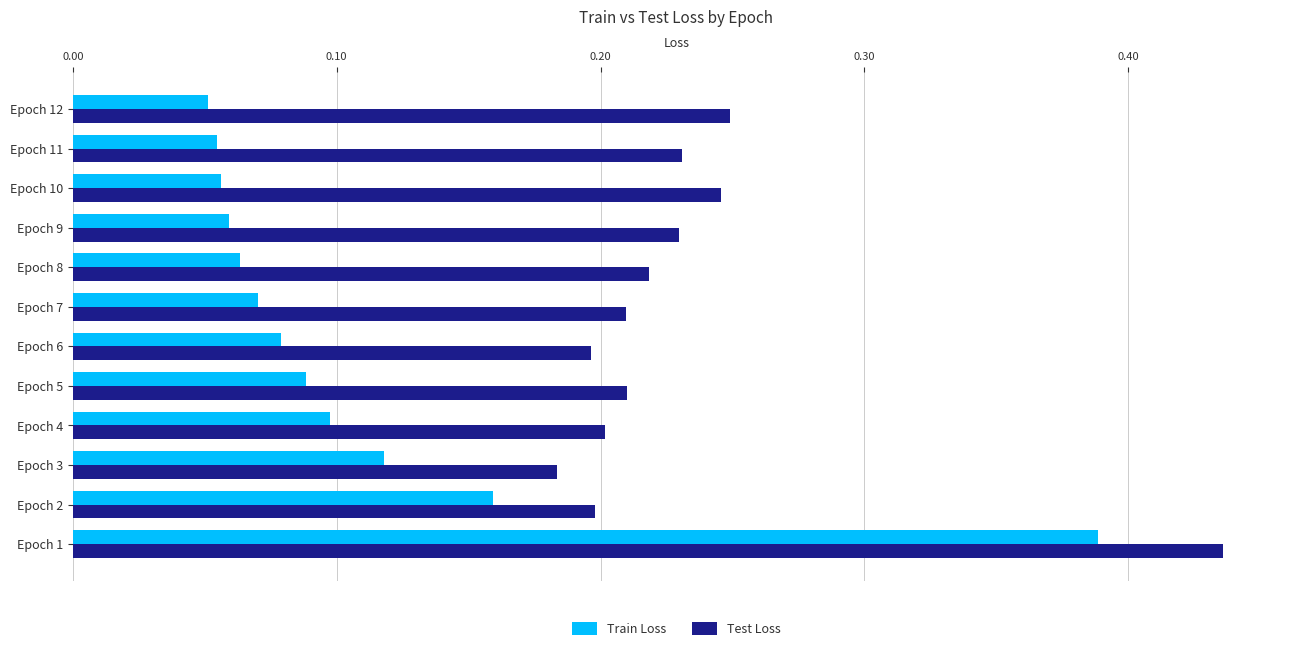

True or false: Train Loss has a value of 0.1 at Epoch 12.

True